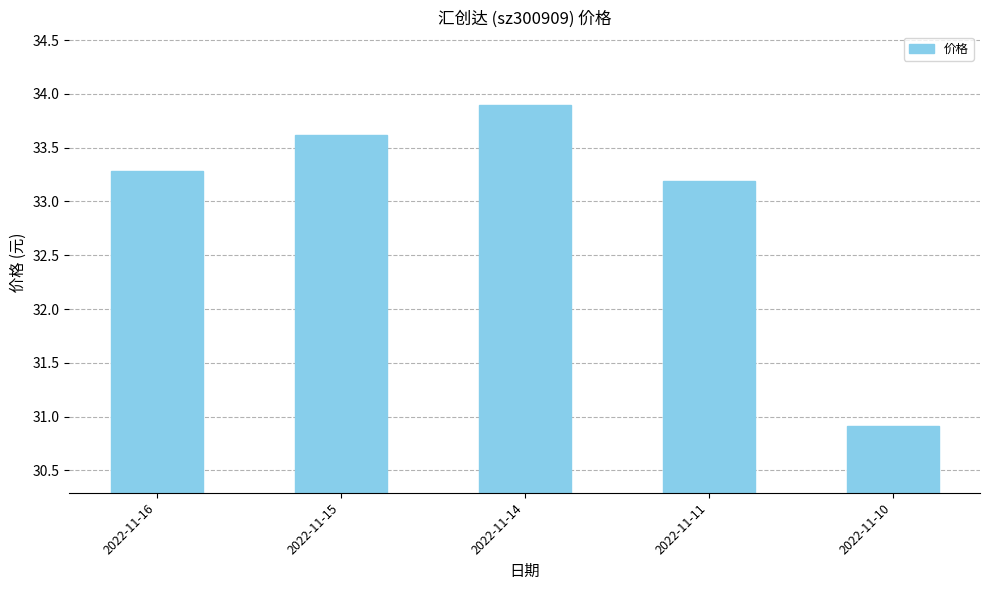

What is the minimum value shown in the chart?

30.9